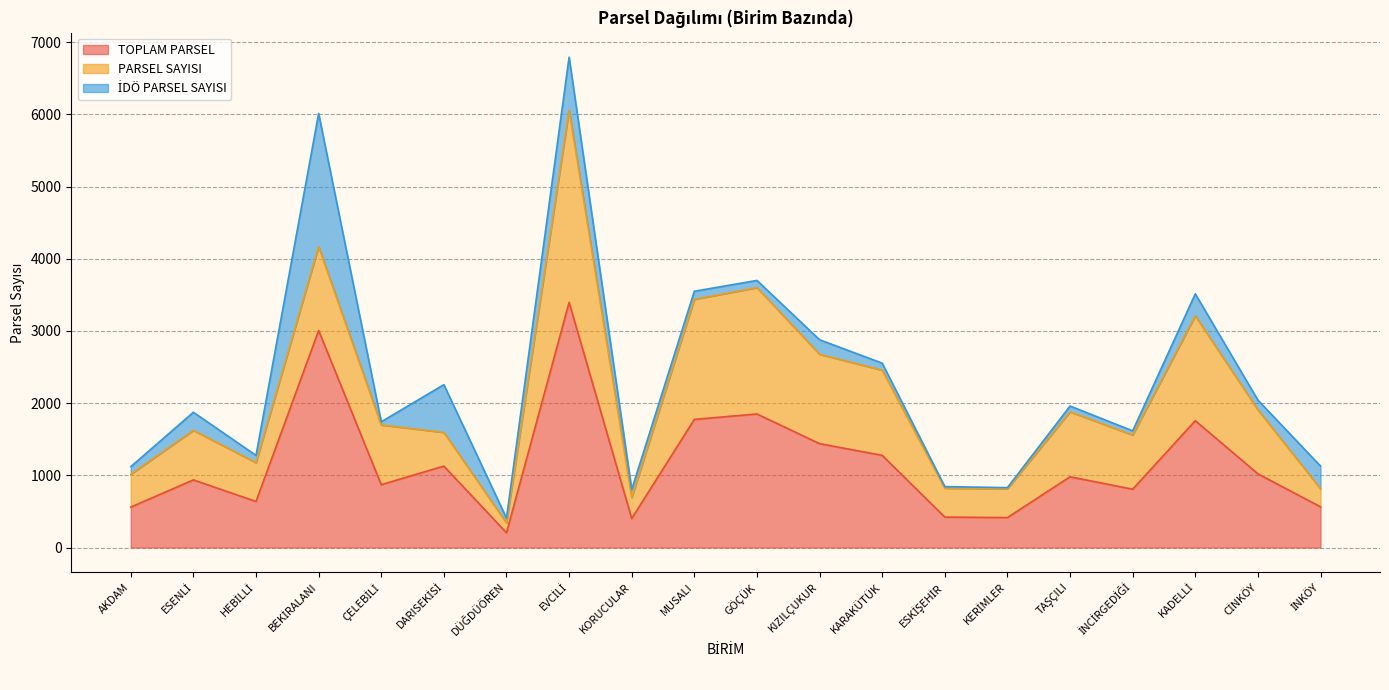

Reading left to right, list all the values displayed in this chart.

TOPLAM PARSEL: AKDAM=560	ESENLİ=937	HEBİLLİ=638	BEKİRALANI=3006	ÇELEBİLİ=871	DARISEKİSİ=1128	DÜĞDÜÖREN=204	EVCİLİ=3396	KORUCULAR=402	MUSALI=1775	GÖÇÜK=1850	KIZILÇUKUR=1439	KARAKÜTÜK=1277	ESKİŞEHİR=422	KERİMLER=415	TAŞÇILI=980	İNCİRGEDİĞİ=808	KADELLİ=1757	CİNKÖY=1021	İNKÖY=564
PARSEL SAYISI: AKDAM=455	ESENLİ=686	HEBİLLİ=537	BEKİRALANI=1162	ÇELEBİLİ=827	DARISEKİSİ=467	DÜĞDÜÖREN=137	EVCİLİ=2660	KORUCULAR=291	MUSALI=1663	GÖÇÜK=1750	KIZILÇUKUR=1238	KARAKÜTÜK=1180	ESKİŞEHİR=400	KERİMLER=400	TAŞÇILI=900	İNCİRGEDİĞİ=750	KADELLİ=1452	CİNKÖY=887	İNKÖY=250
İDÖ PARSEL SAYISI: AKDAM=105	ESENLİ=251	HEBİLLİ=101	BEKİRALANI=1844	ÇELEBİLİ=44	DARISEKİSİ=661	DÜĞDÜÖREN=67	EVCİLİ=736	KORUCULAR=111	MUSALI=112	GÖÇÜK=100	KIZILÇUKUR=201	KARAKÜTÜK=97	ESKİŞEHİR=22	KERİMLER=15	TAŞÇILI=80	İNCİRGEDİĞİ=58	KADELLİ=305	CİNKÖY=134	İNKÖY=314